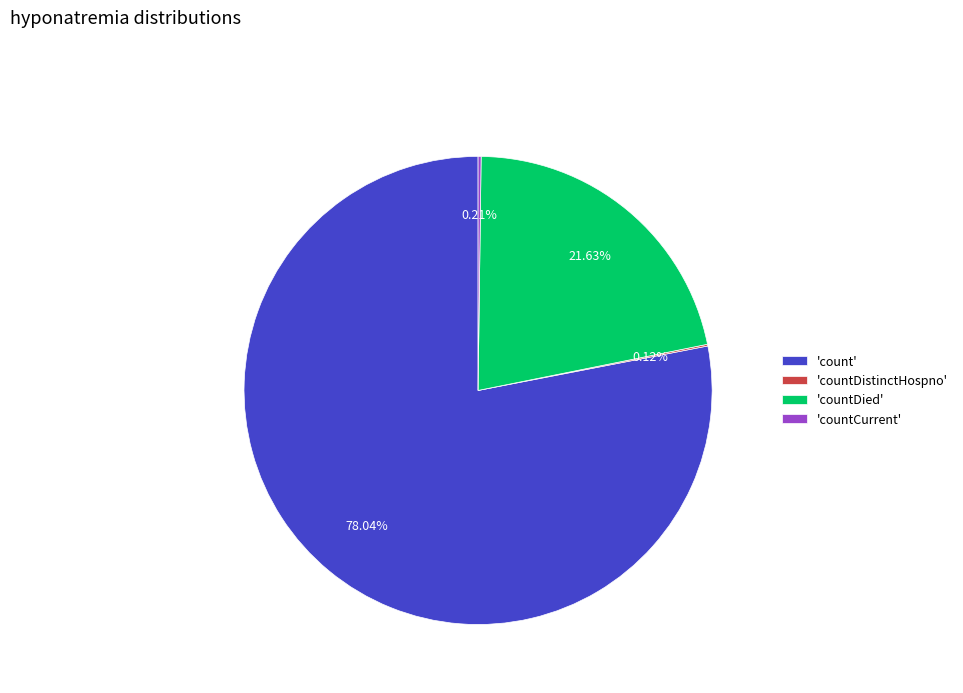

Is there a majority slice in this chart?

Yes